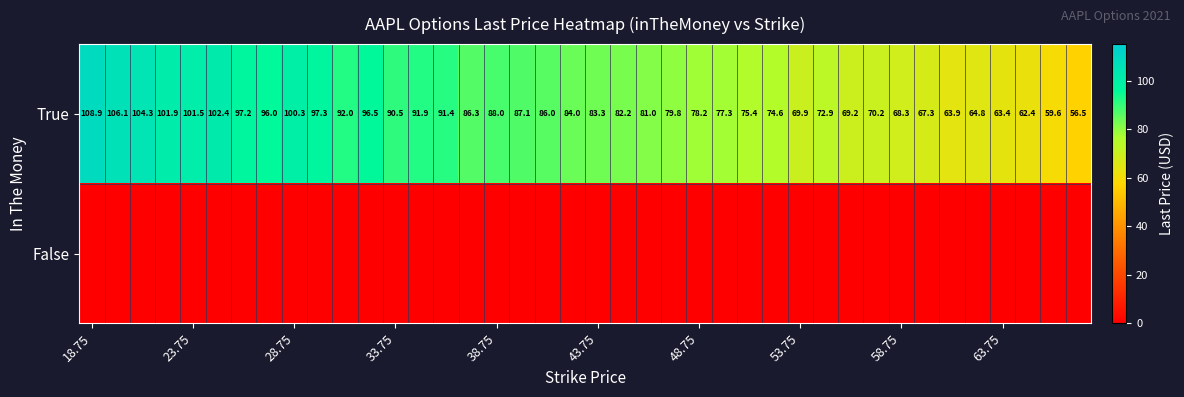

What is the average value of the True series?

83.2